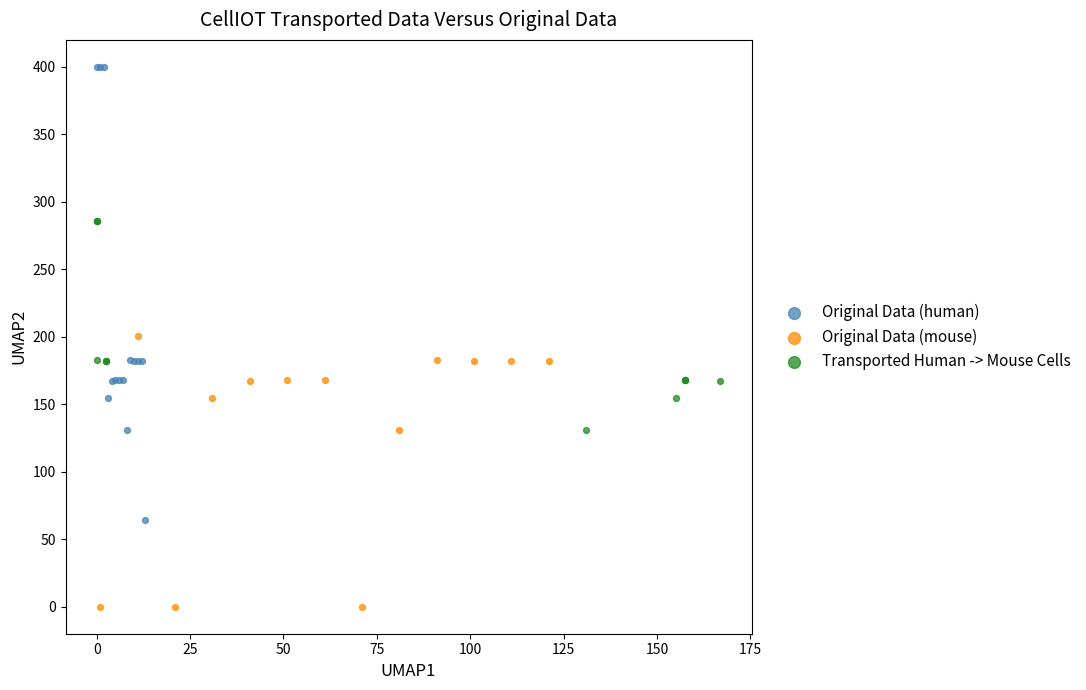

Which series contains the highest Y value?

Original Data (human)